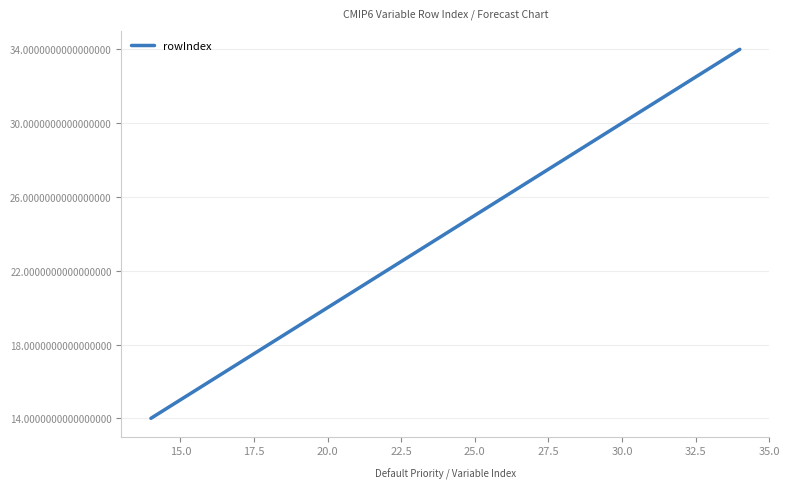

What is the difference between the second highest and minimum values?

19